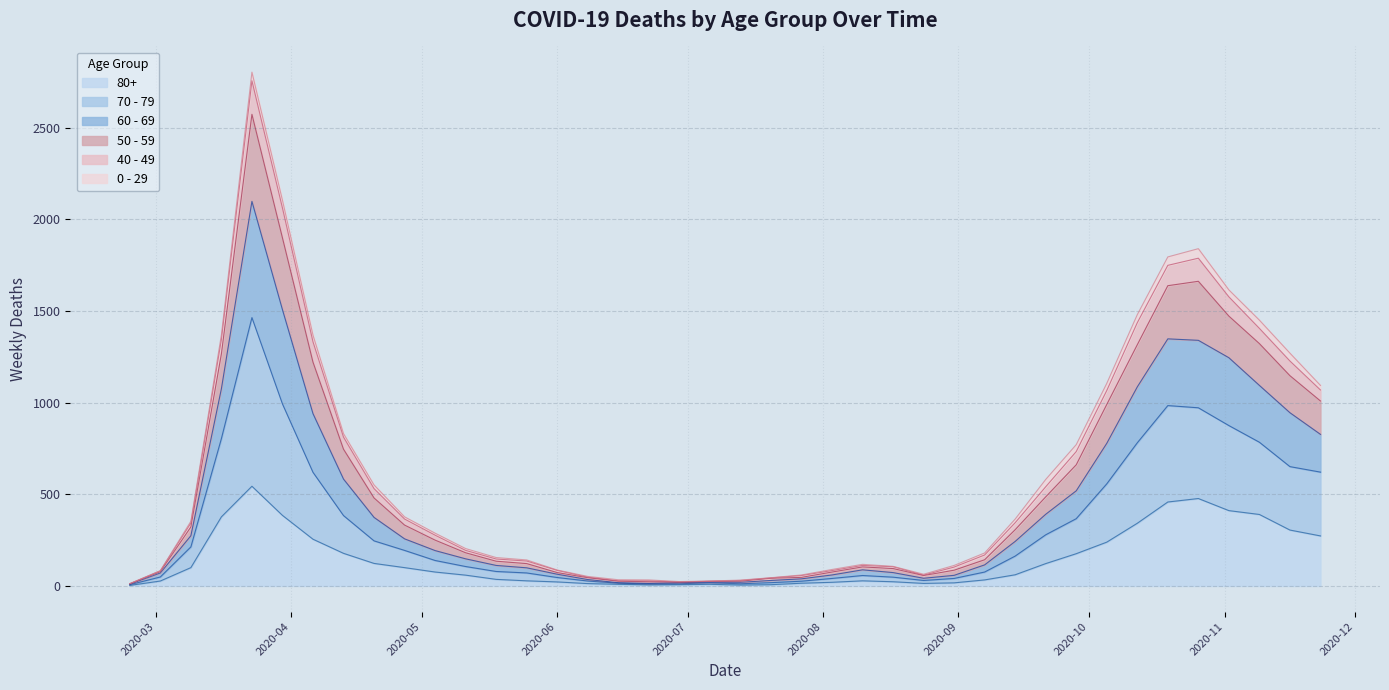

How many lines are shown in the chart?

6